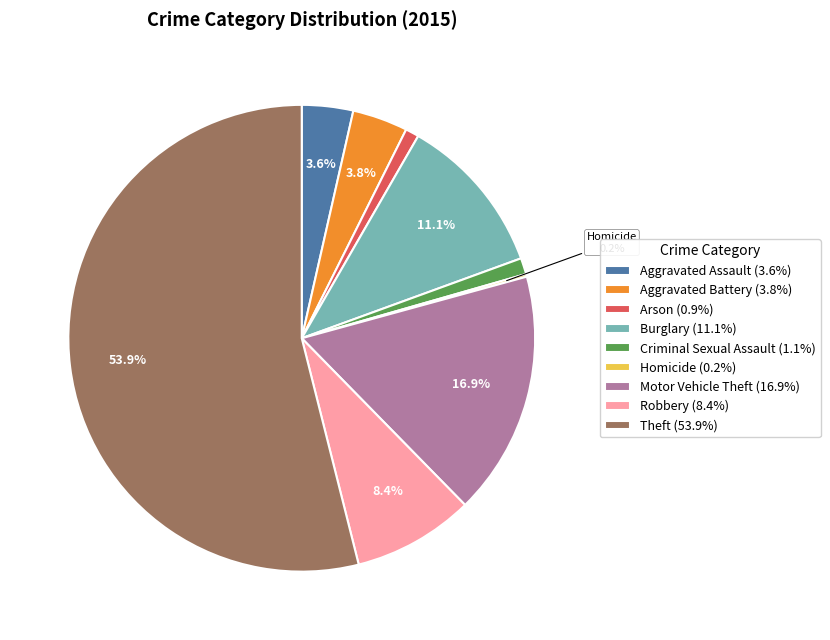

Is there a majority slice in this chart?

Yes